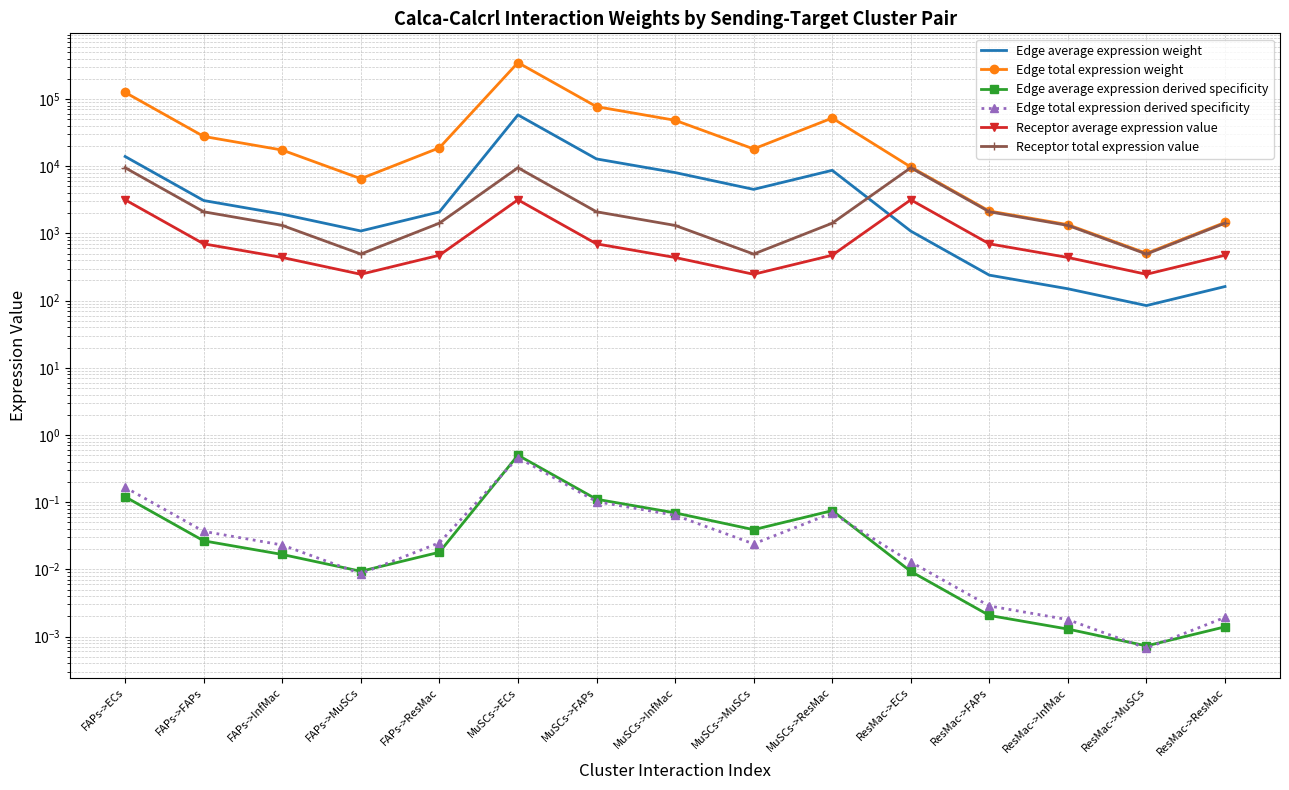

Is it true that Receptor total expression value equals 768.6 at ResMac->InfMac?

False